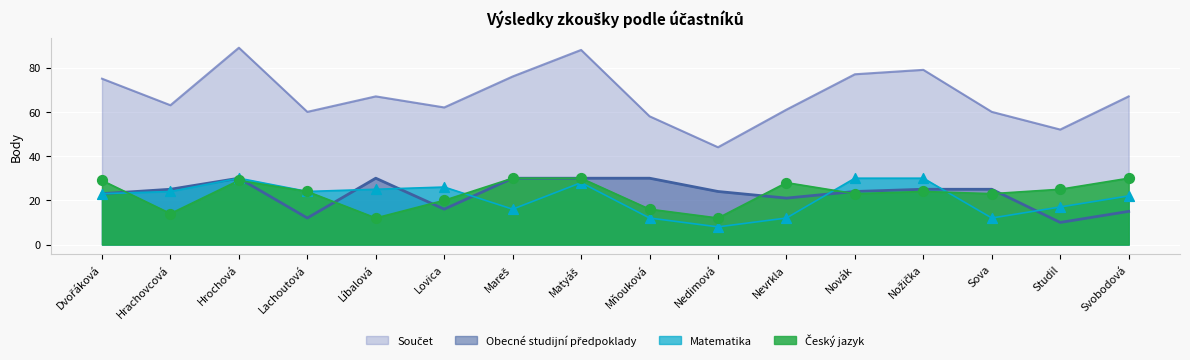

At how many categories does at least one series exceed 28?

16